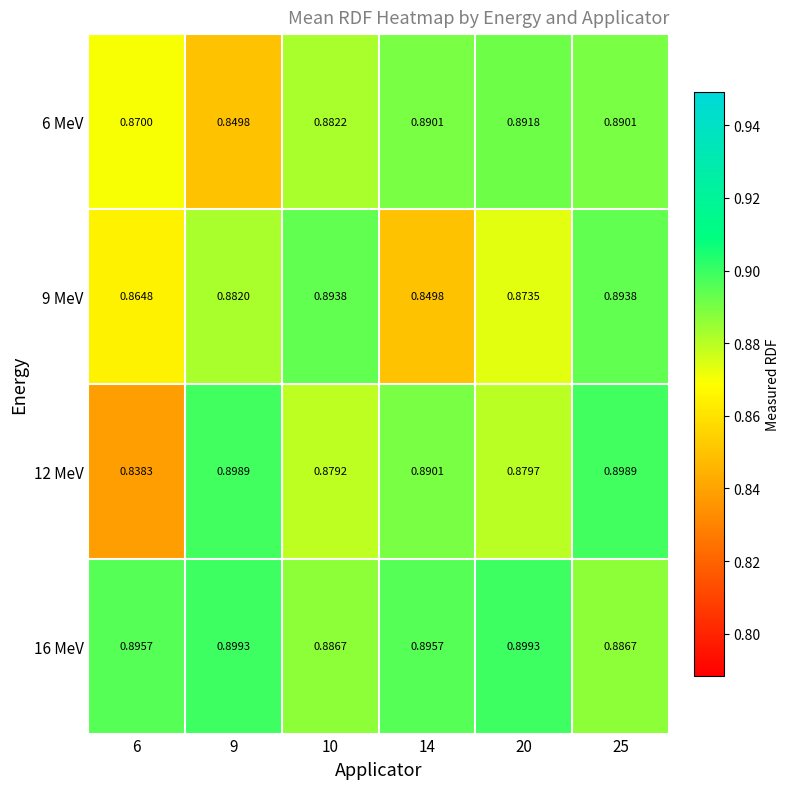

Count the number of data series in this chart.

4